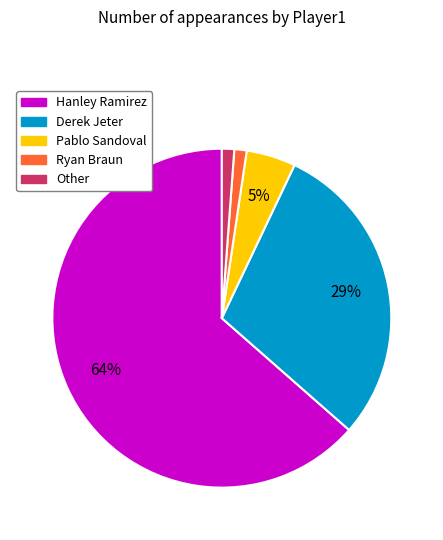

Which slice is the largest?

Hanley Ramirez